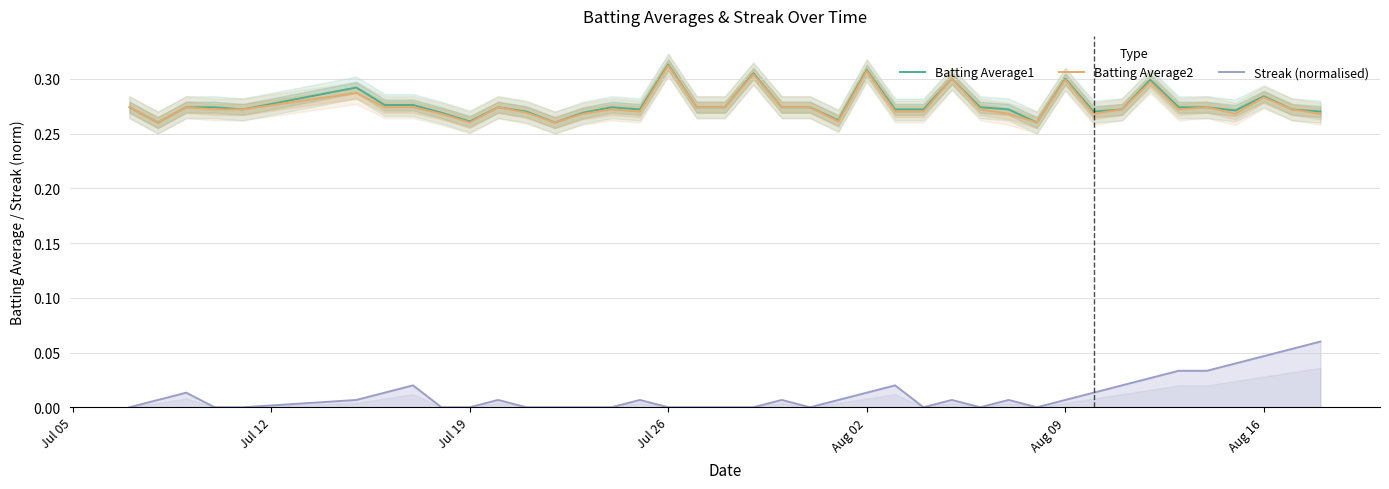

The value of Batting Average1 at Jul 26 is 0.1. True or false?

False